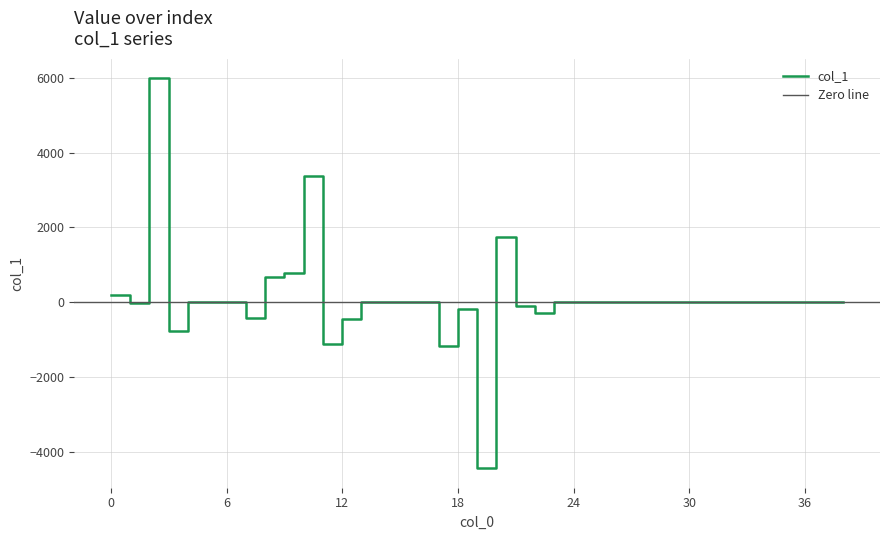

What is the difference between the second highest and second lowest values?

4554.3